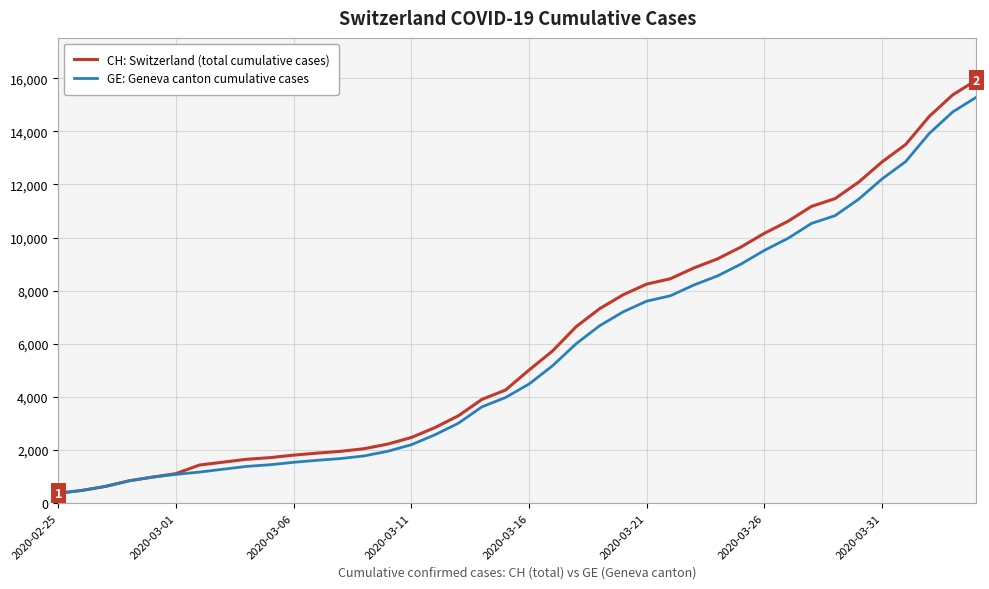

What is the greatest value displayed?

15926